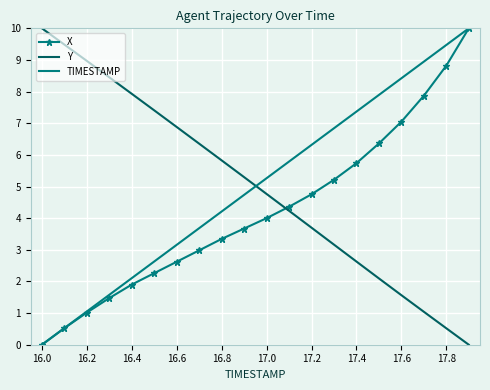

After their last crossing, which series has the higher values: X or Y?

X